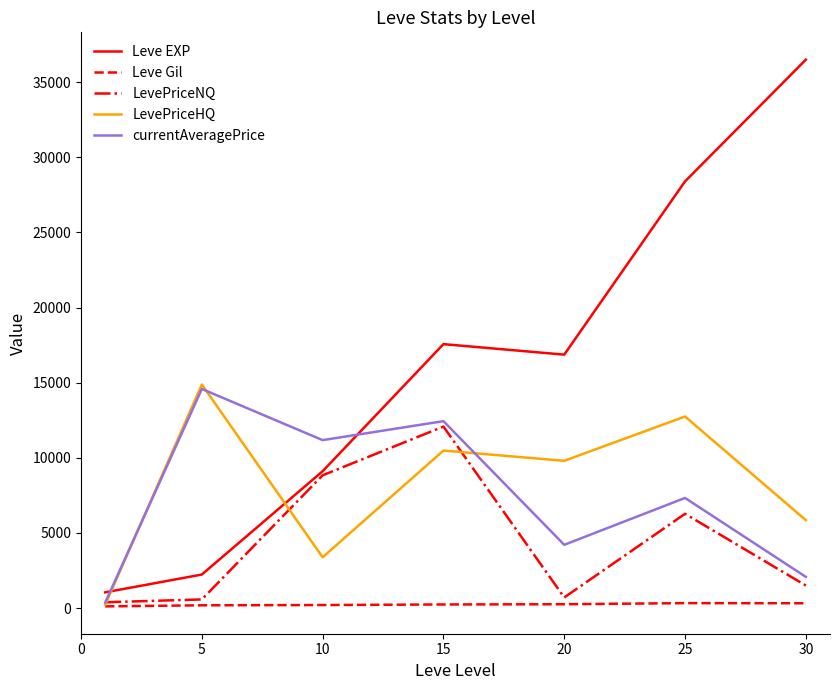

What is the lowest value of the Leve EXP series?

1048.0